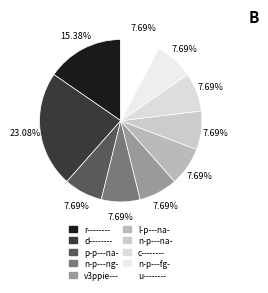

Which category has the biggest portion of the pie?

d--------